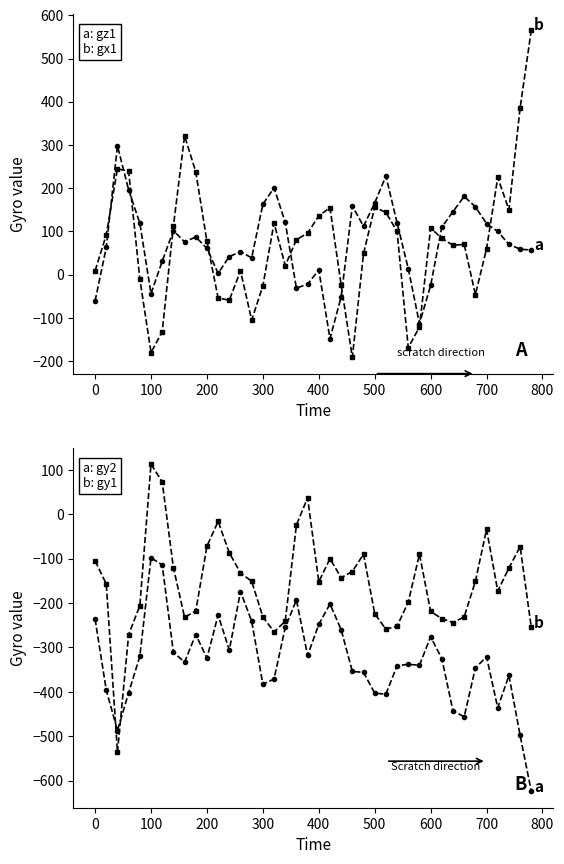

How many distinct data groups are displayed?

4